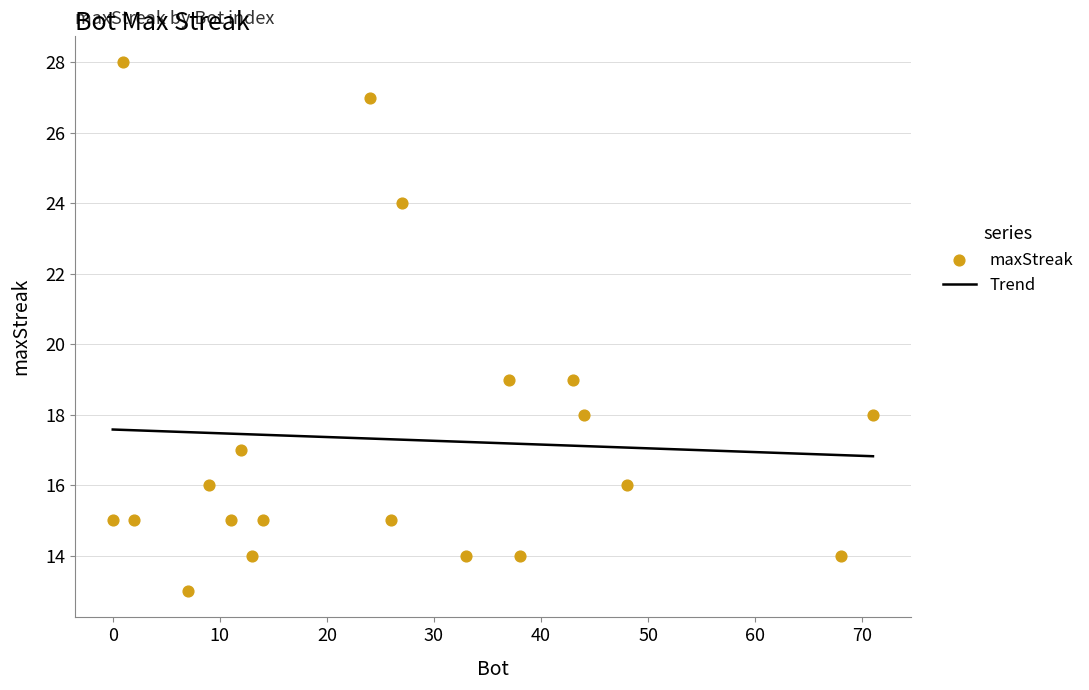

What is the change in value from 37 to 71?

-1